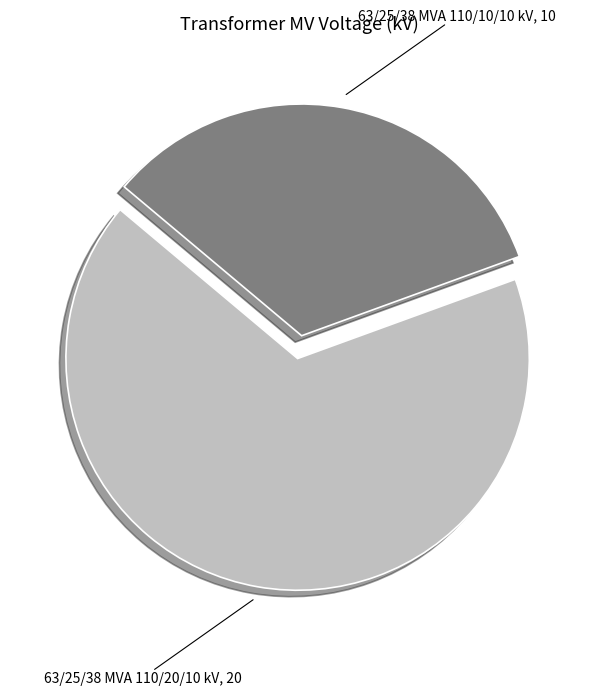

Is there a majority slice in this chart?

Yes